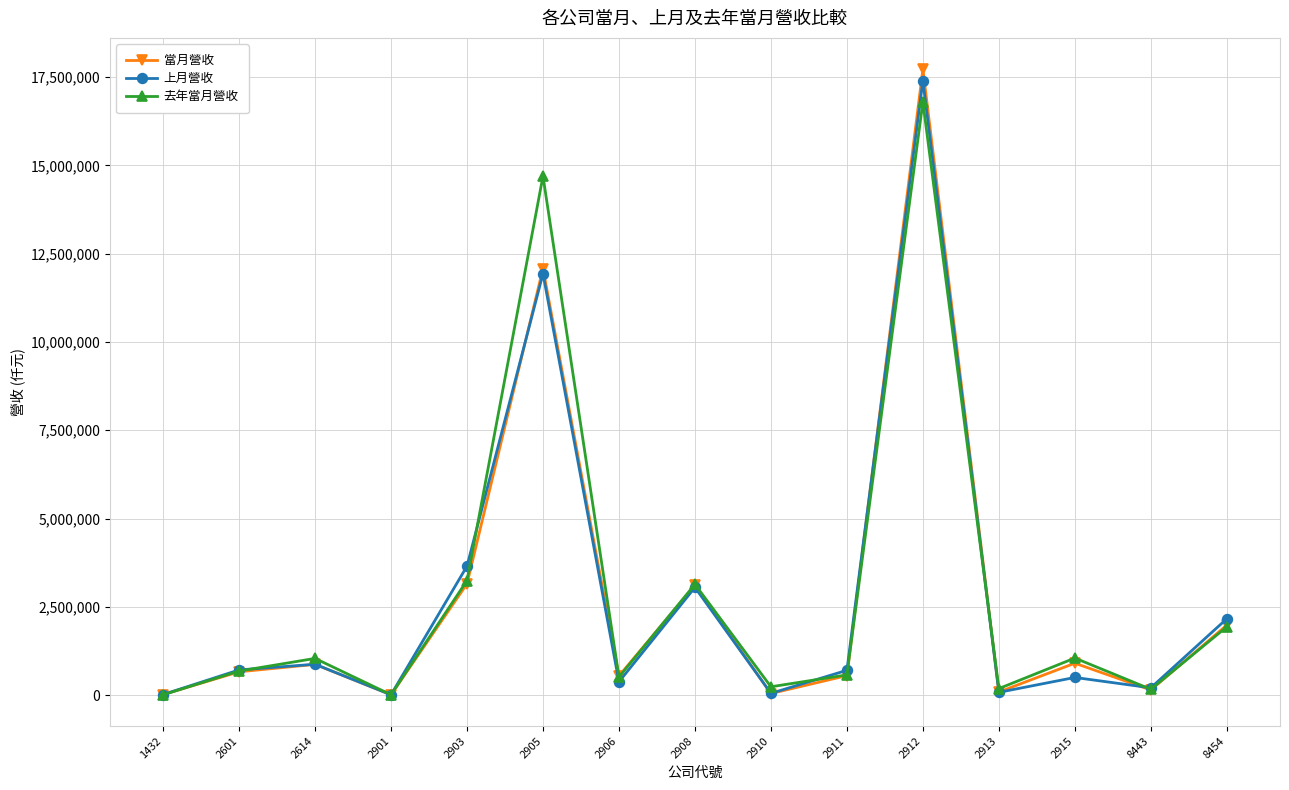

What is the approximate value of 當月營收 at 2908, to the nearest 100?

3109000